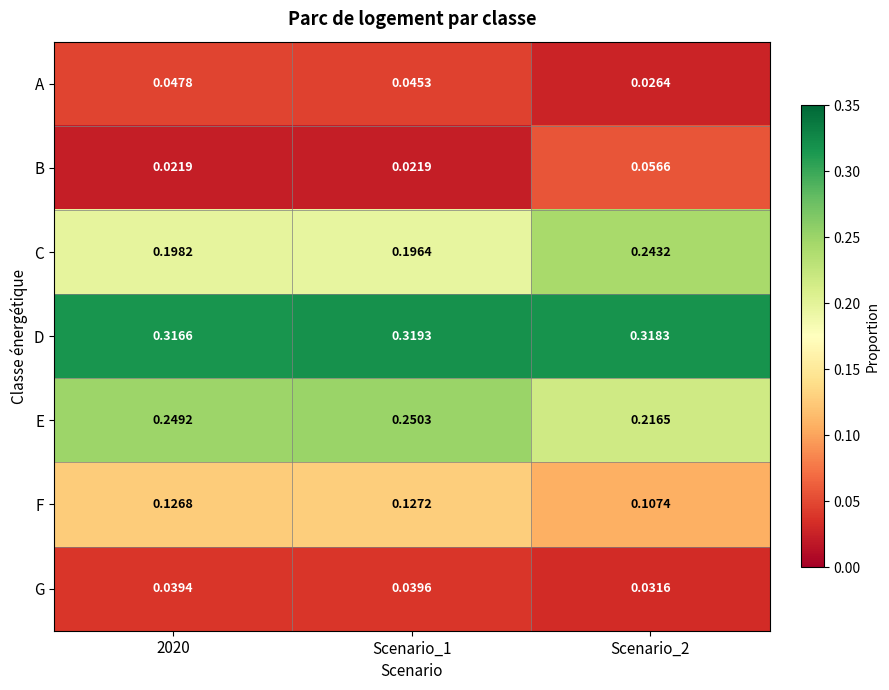

Is the value of G at 2020 greater than the value of D at Scenario_1?

No